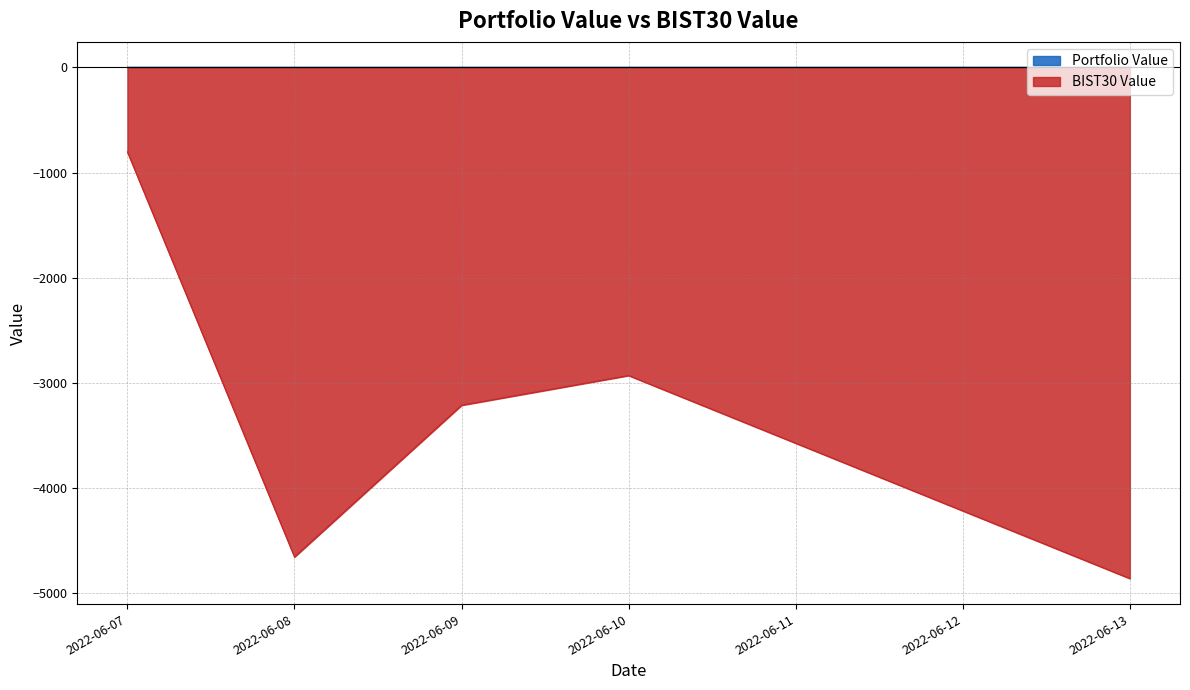

True or false: there are more than 1 points higher than both neighbors.

False